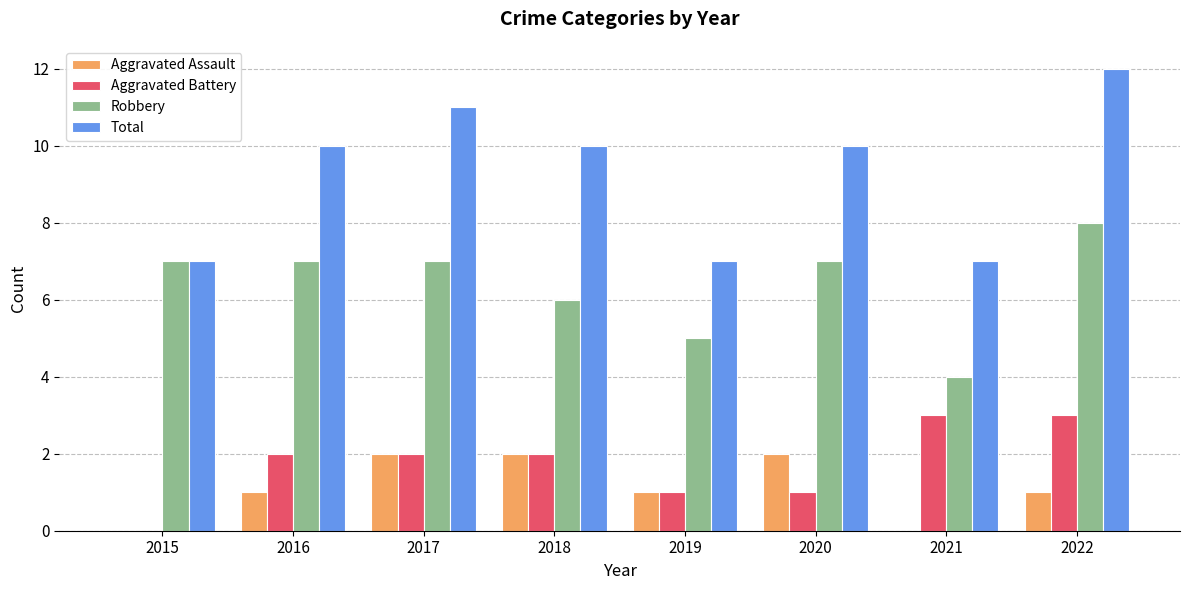

What is the total value across all series at 2019?

14